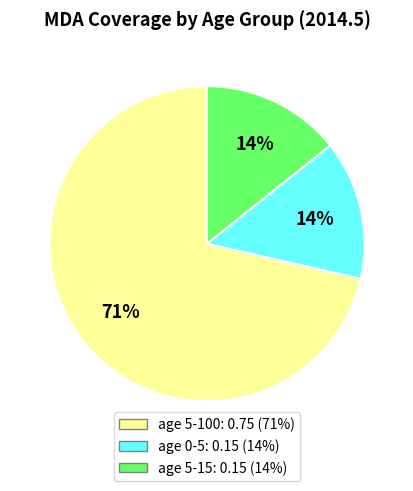

How many slices are in this pie chart?

3